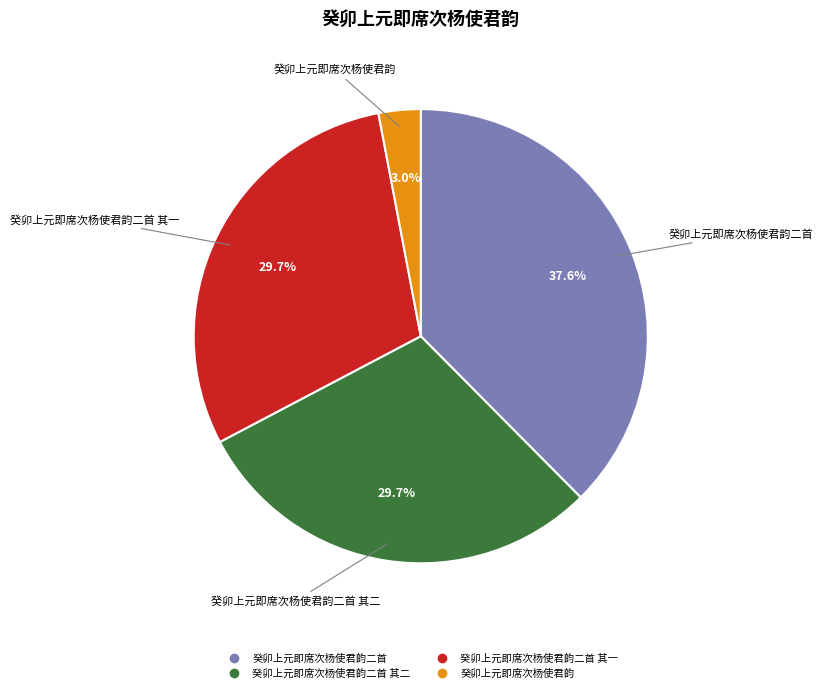

Does any single category account for the majority?

No